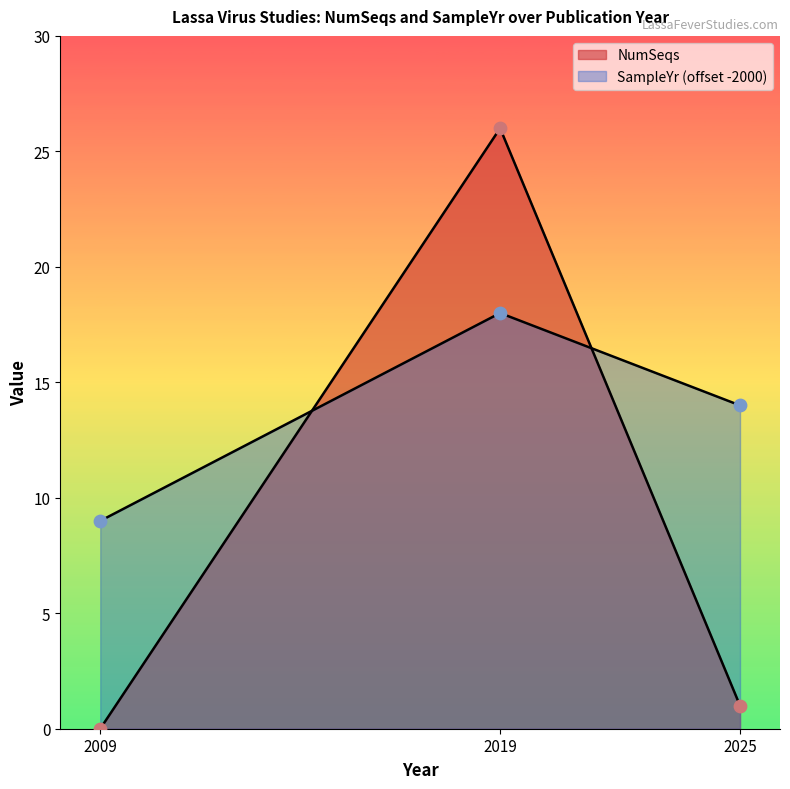

Which series has the widest spread of Y values?

NumSeqs